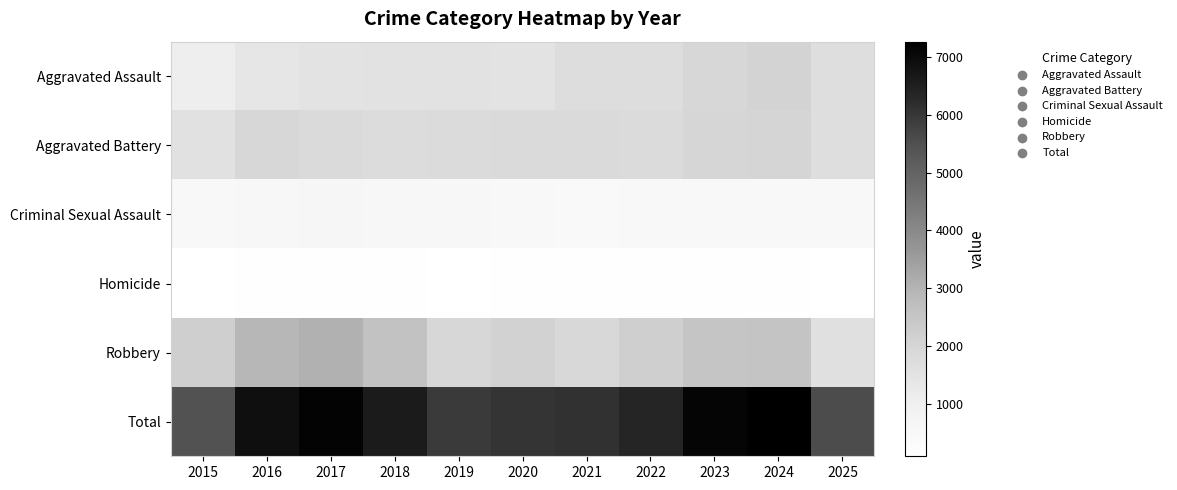

At which category does the chart reach its minimum across all series?

2015